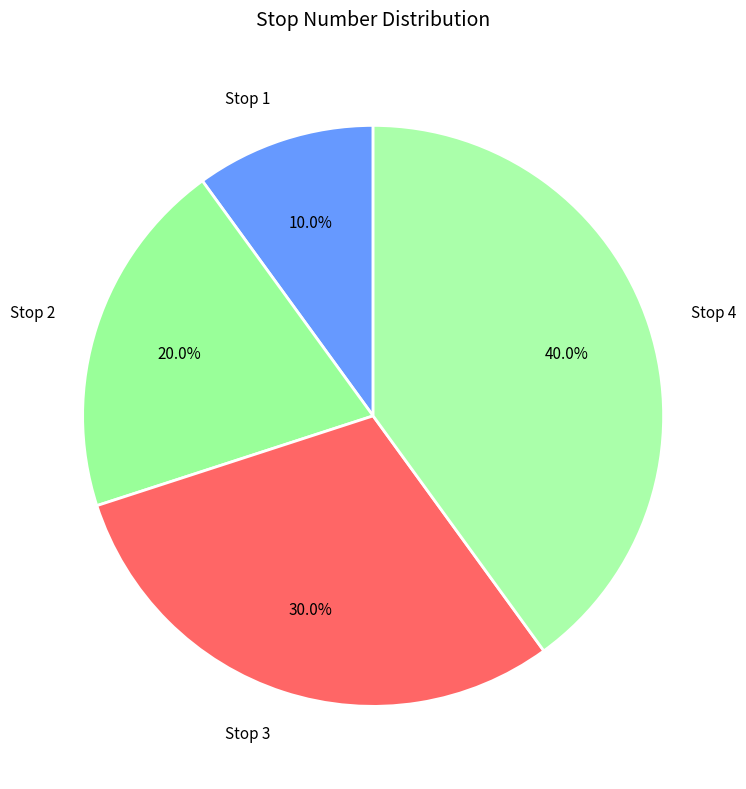

Which has a higher value, Stop 2 or Stop 1?

Stop 2